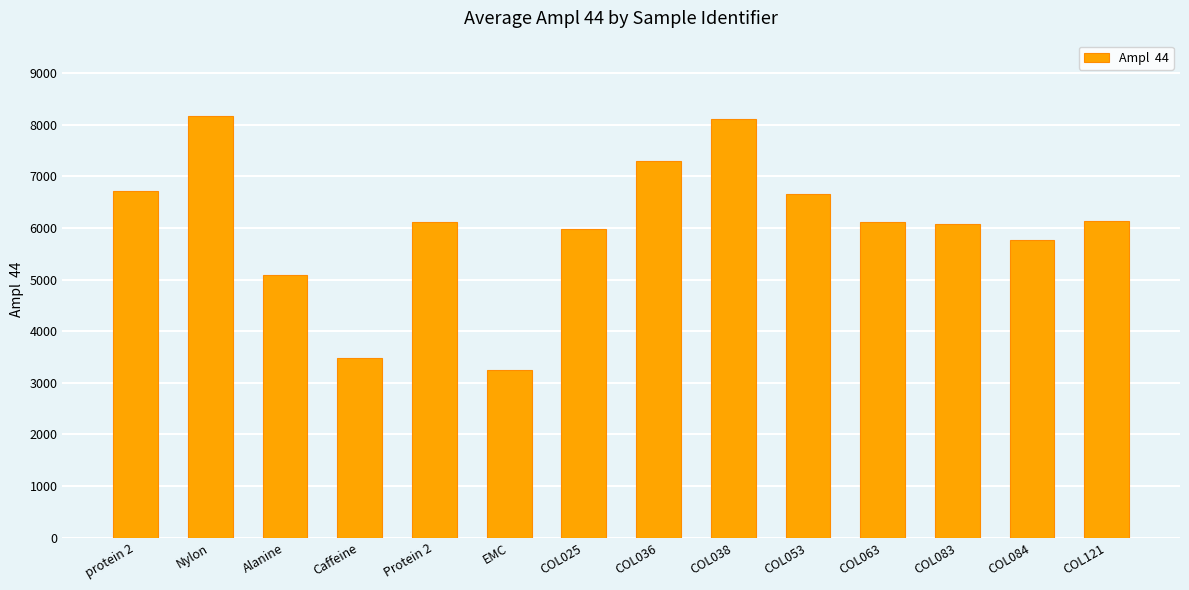

Where does the data first go above 6117?

protein 2